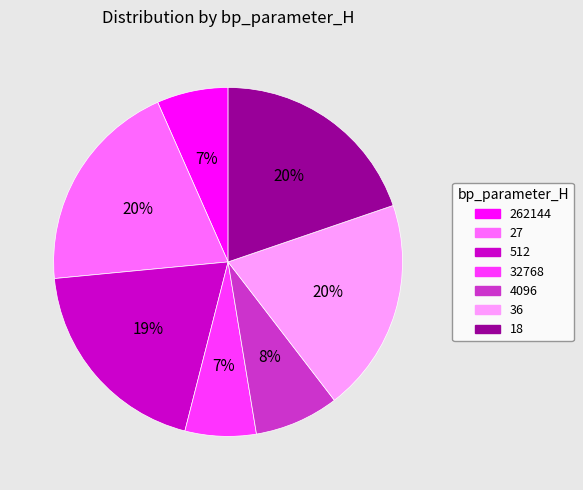

Do 27 and 36 together represent more than half of the pie?

No